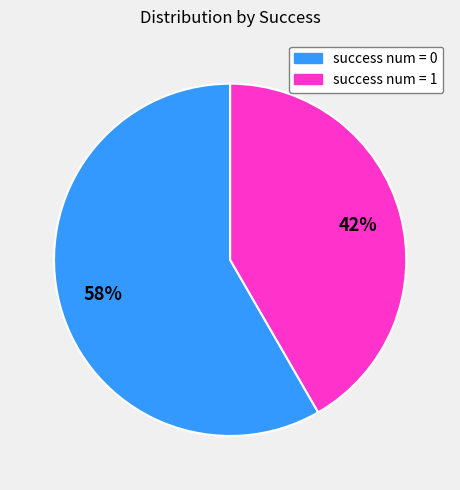

Which category has the biggest portion of the pie?

success num = 0